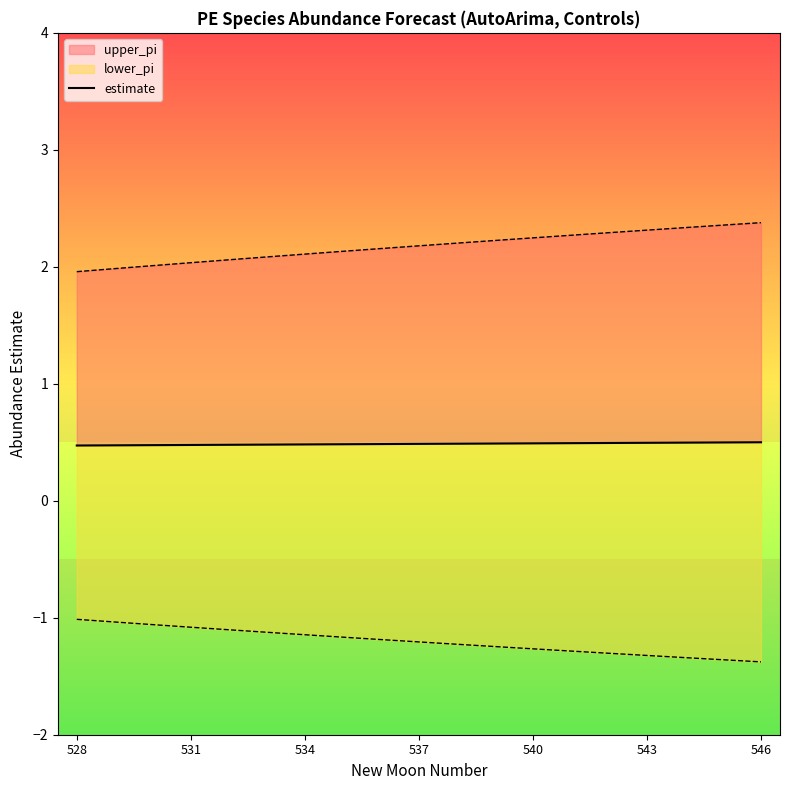

The chart shows a value of 0.7 at 534. True or false?

False